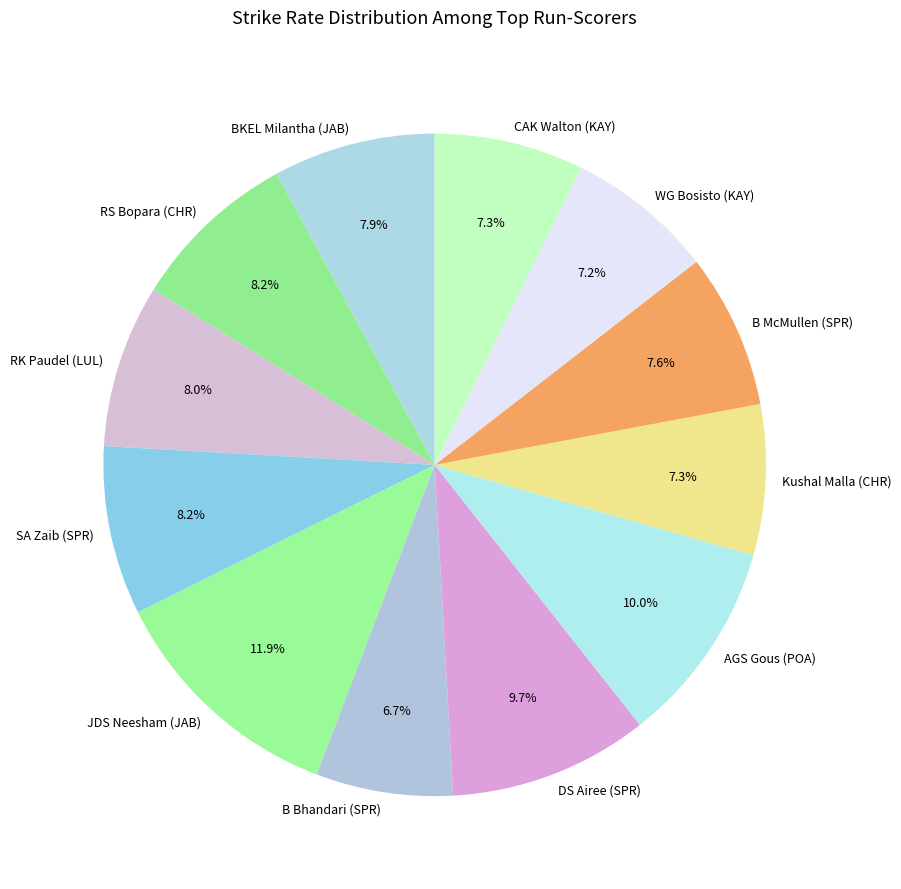

What is the ratio of the value at DS Airee (SPR) to the value at BKEL Milantha (JAB)?

1.2